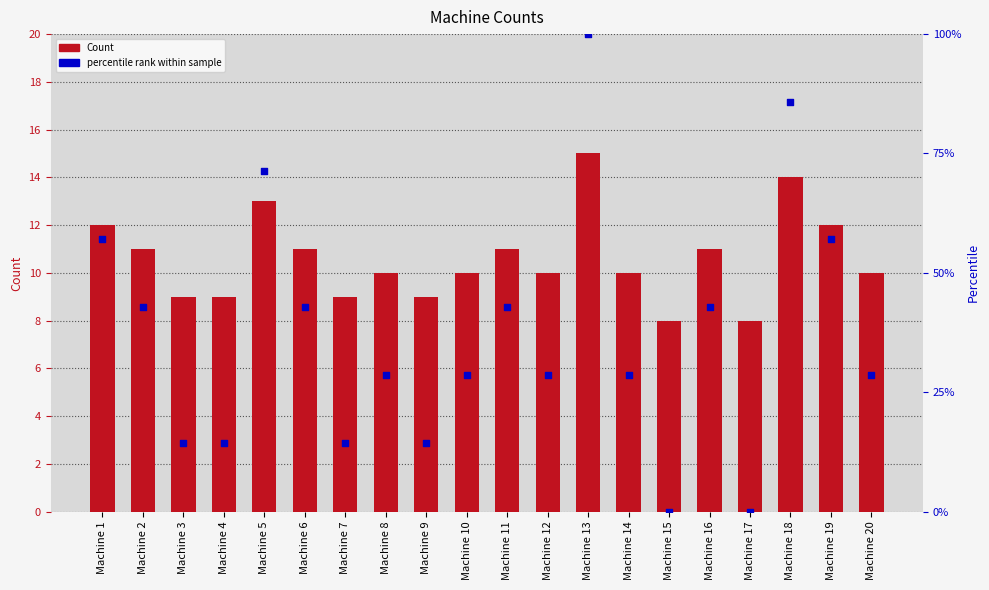

Is the value of Count at Machine 15 greater than the value of percentile rank at Machine 10?

No